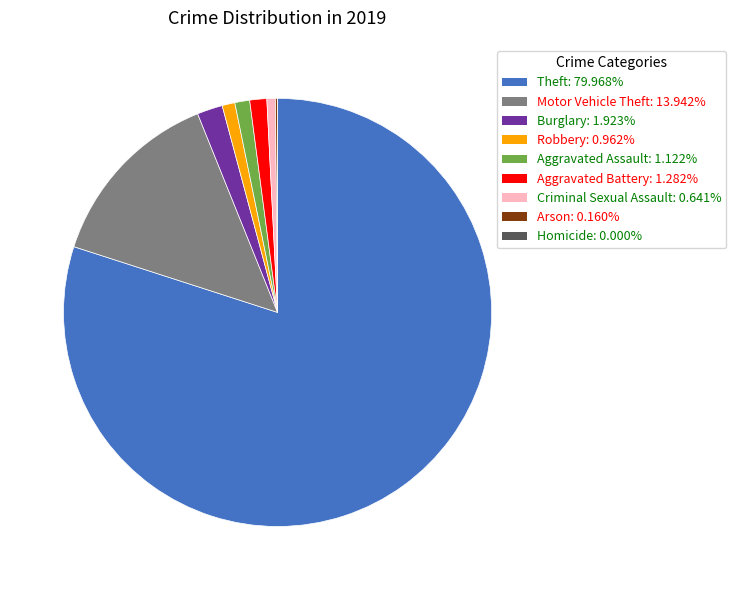

Which slice is the largest?

Theft